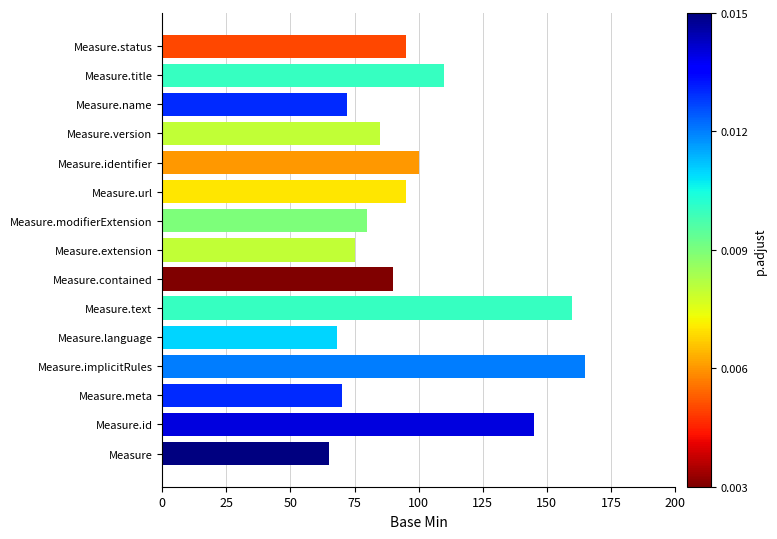

What is the average value?

98